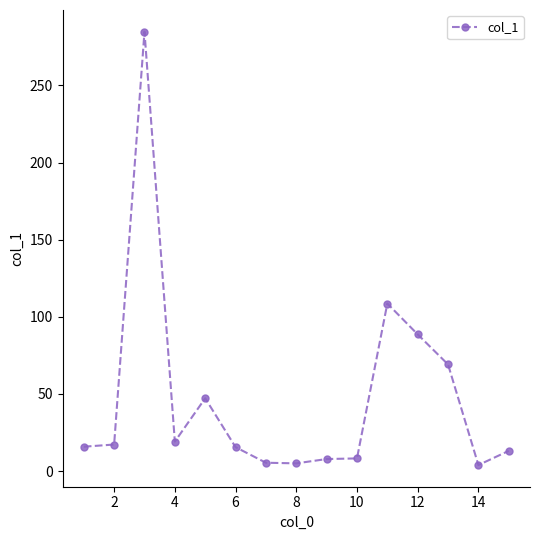

What is the minimum value shown in the chart?

3.9